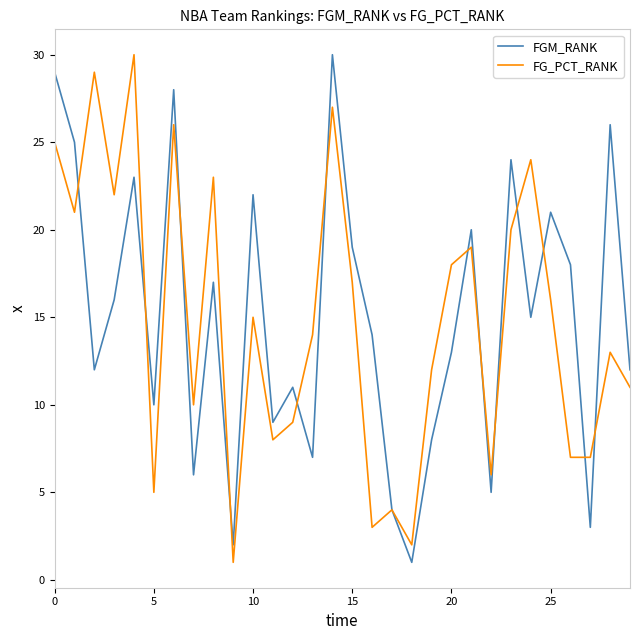

What is the greatest value displayed?

30